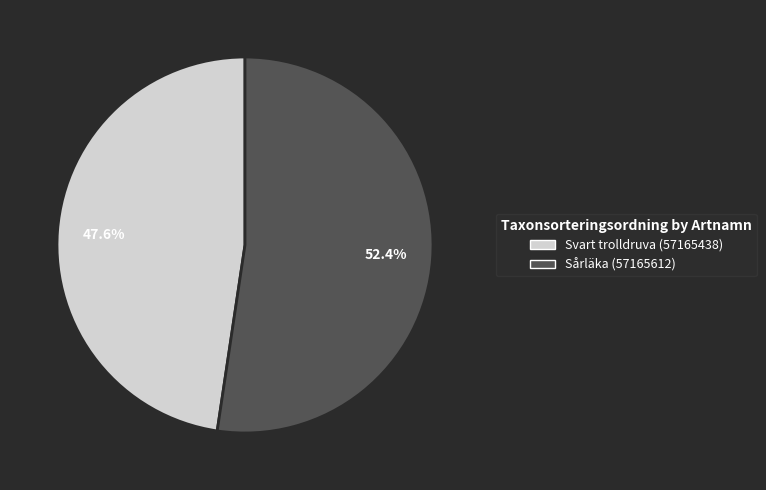

Is there a majority slice in this chart?

Yes